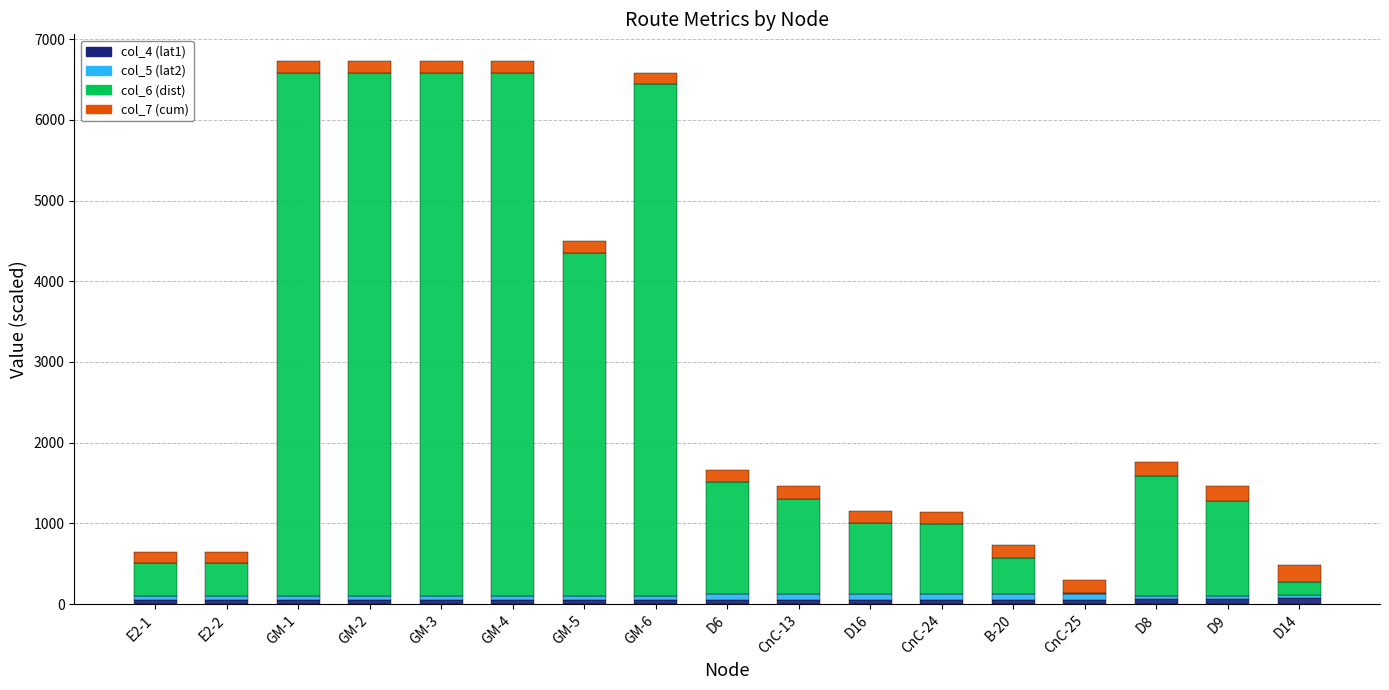

What is the value of the col_4 (lat1) bar at the 12th from the left?

56.7